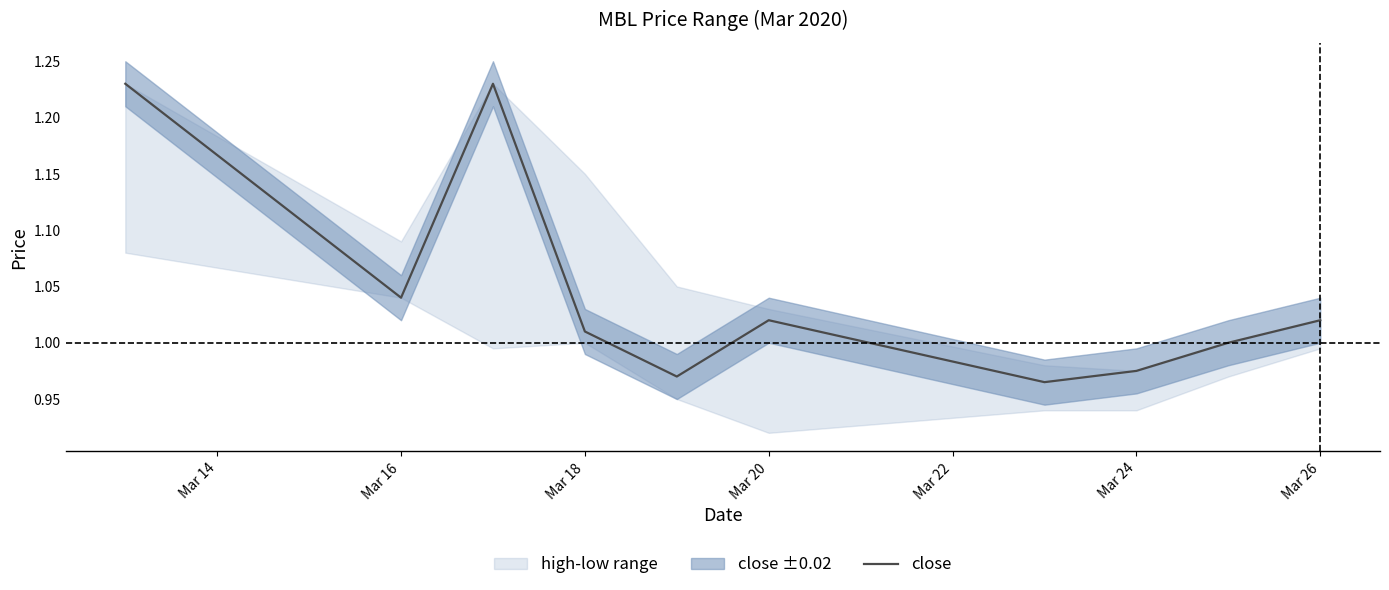

What is the greatest value displayed?

1.2